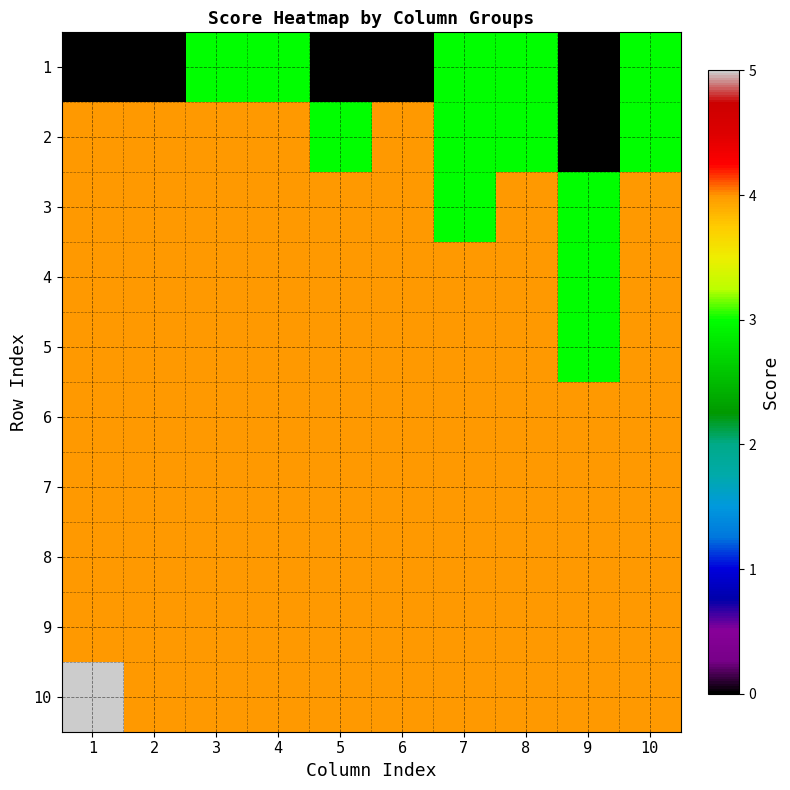

What is the maximum value shown in the chart?

5